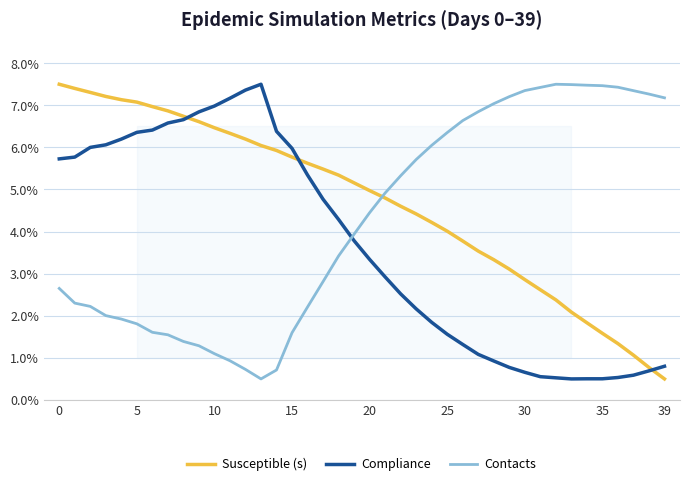

What is the greatest value displayed?

7.5